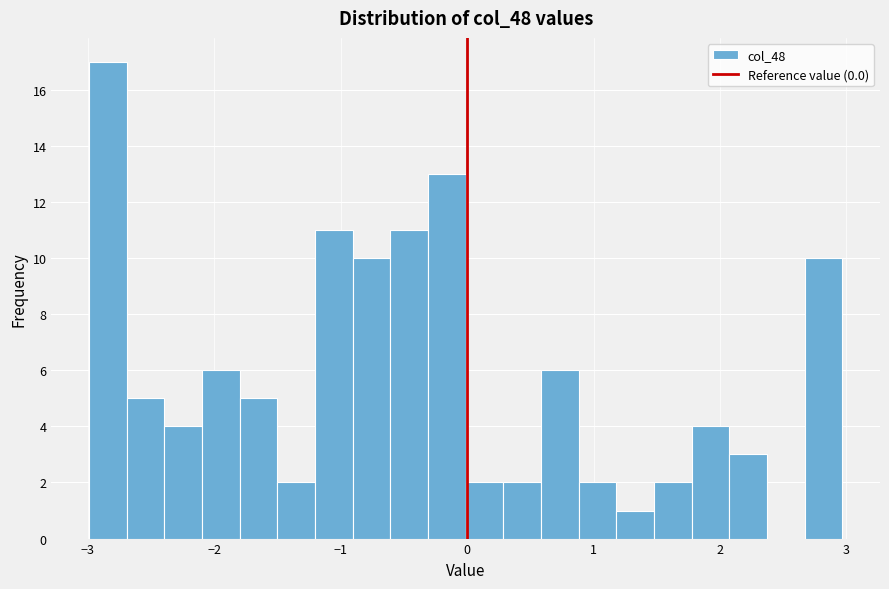

Around what value on the x-axis is the tallest bar? Give the approximate position of its centre, as read against the axis.

-2.8